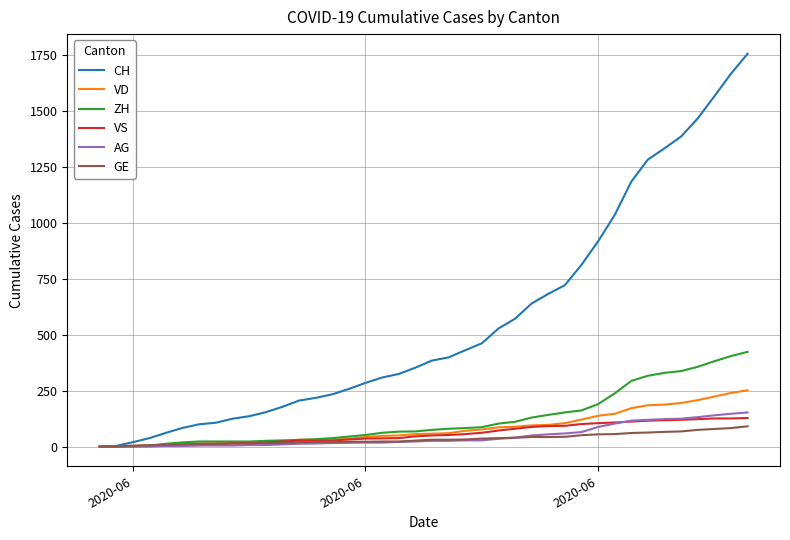

How many lines are shown in the chart?

6